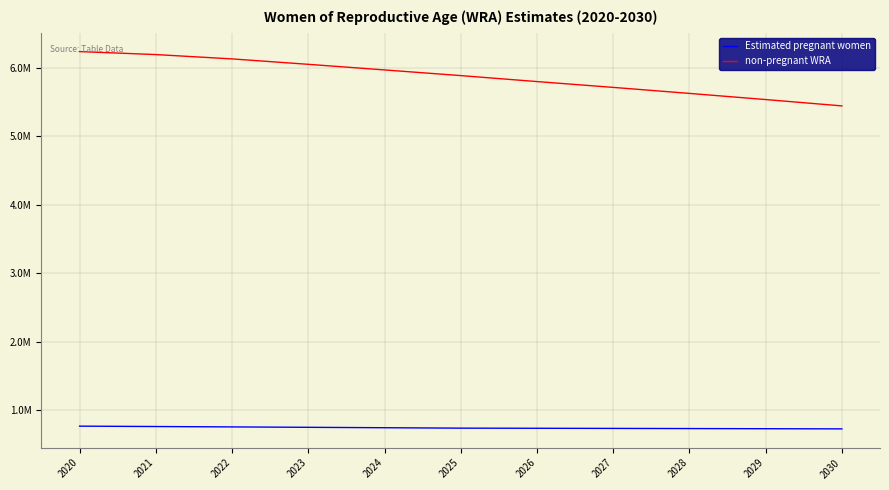

True or false: non-pregnant WRA and Estimated pregnant women intersect in this chart.

False